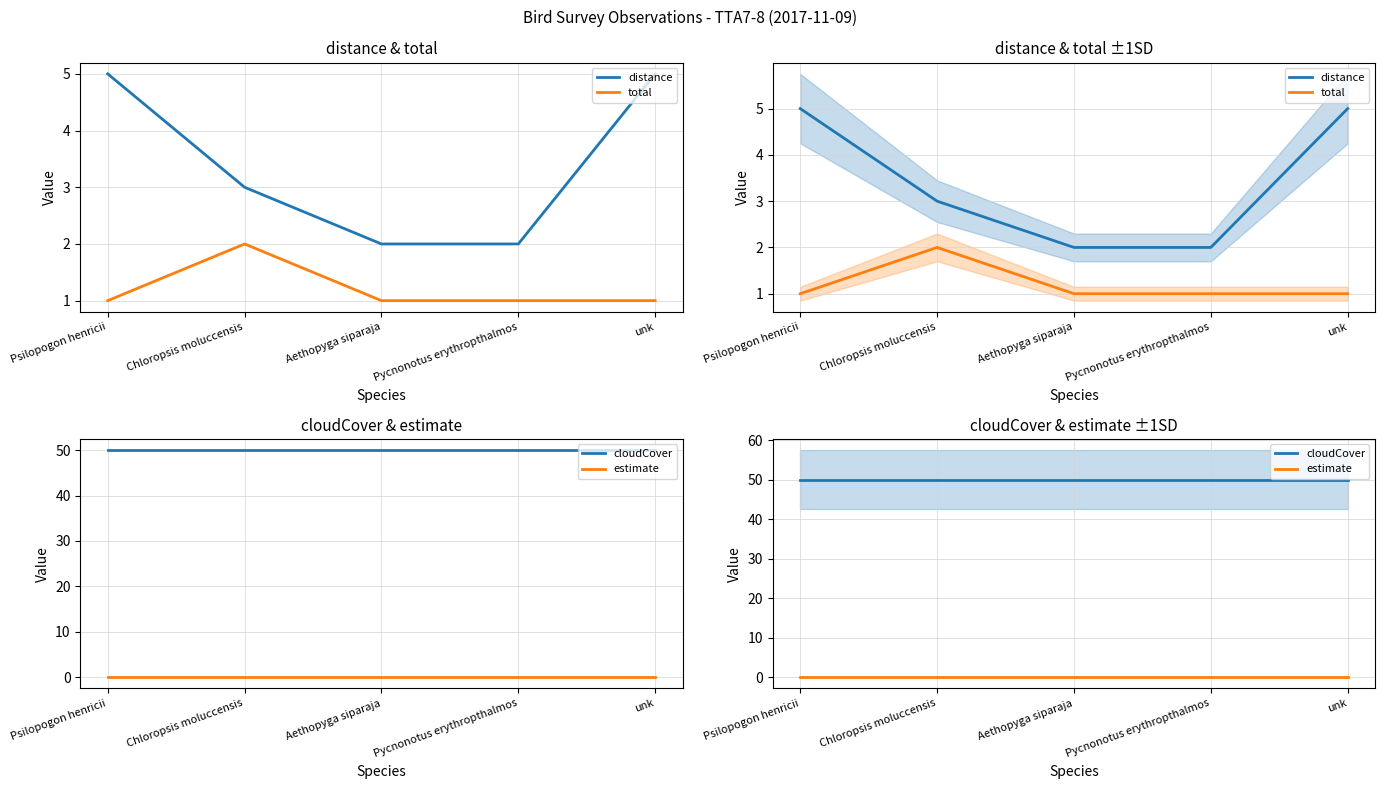

What are all the series names shown in the legend?

distance, total, cloudCover, estimate